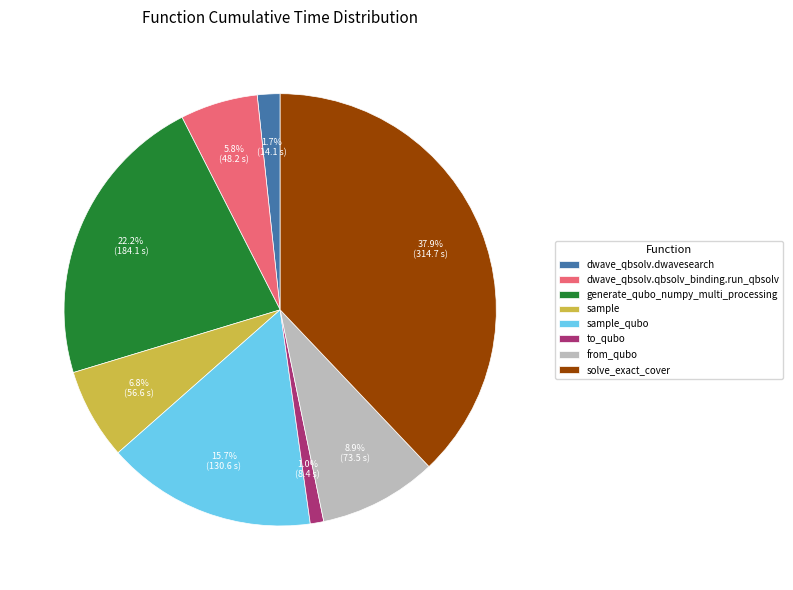

Approximately how many times larger is the value at to_qubo compared to sample_qubo?

0.1